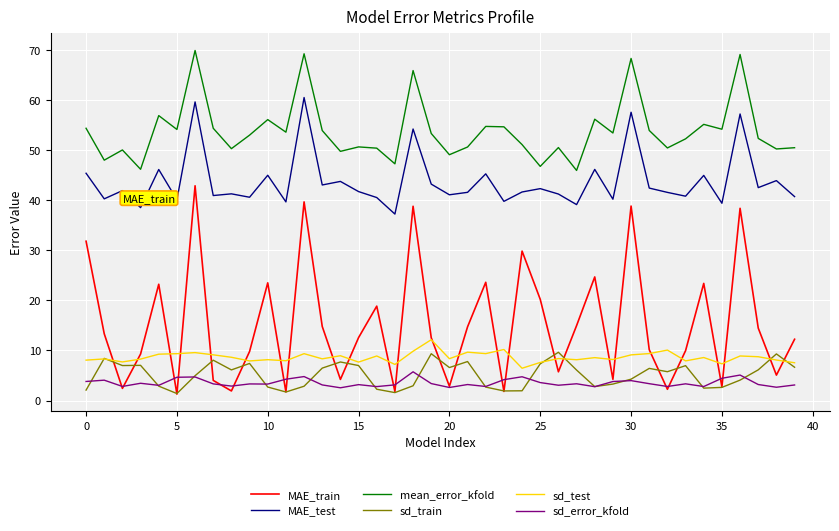

What is the average value of the sd_error_kfold series?

3.5